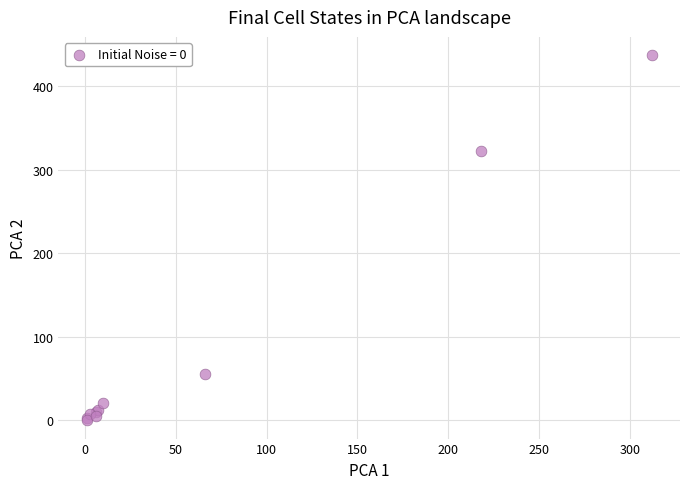

What Y value in the scatter plot is closest to 218?

322